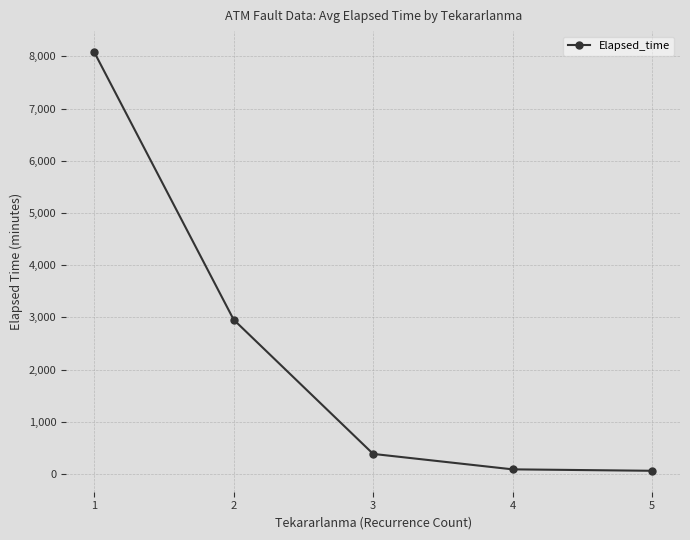

How many values exceed 383?

3